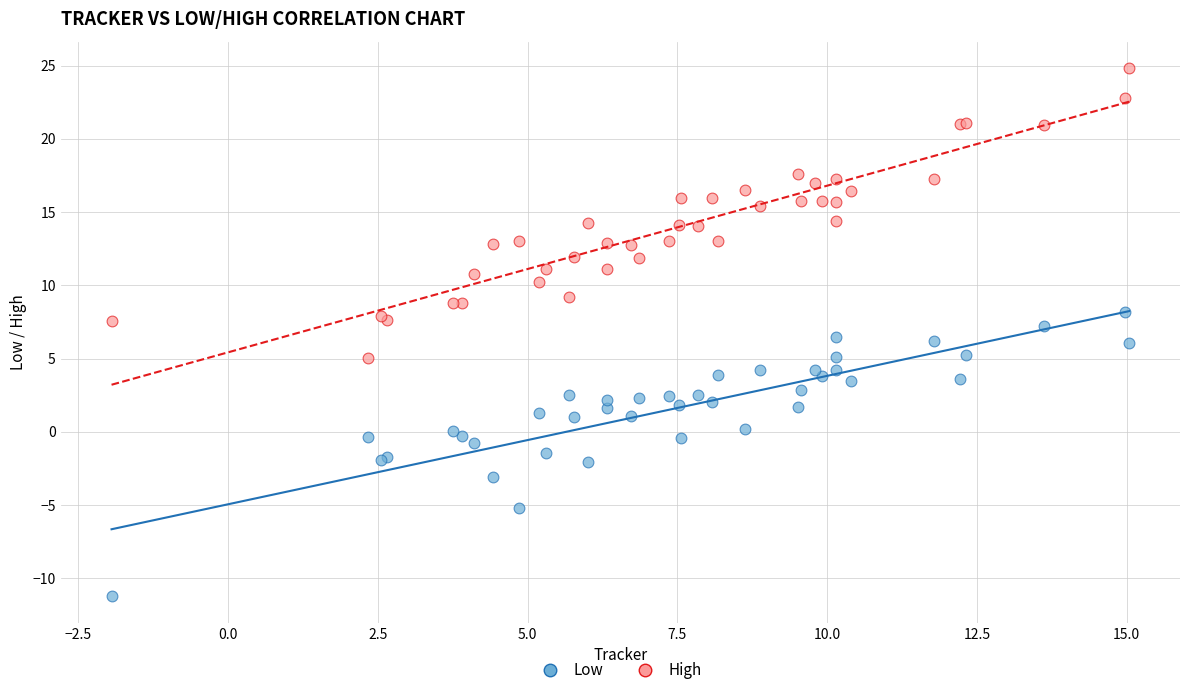

What is the X range (max minus min) for the scatter plot?

17.0